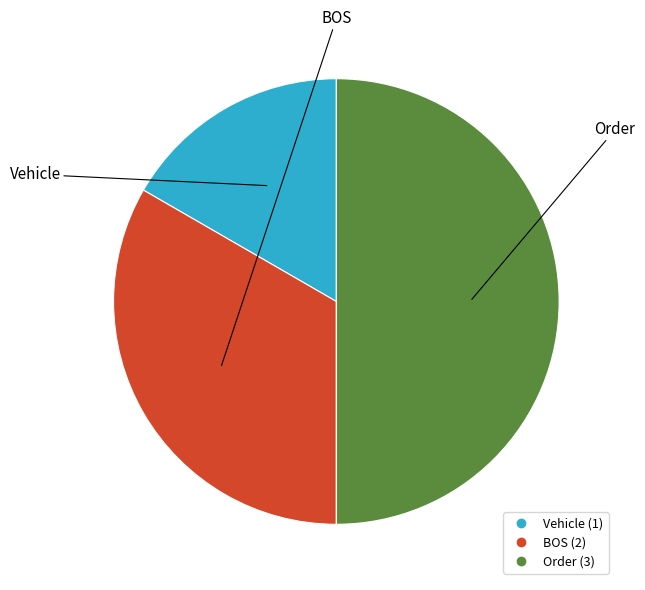

Rank the categories by value from lowest to highest.

Vehicle, BOS, Order